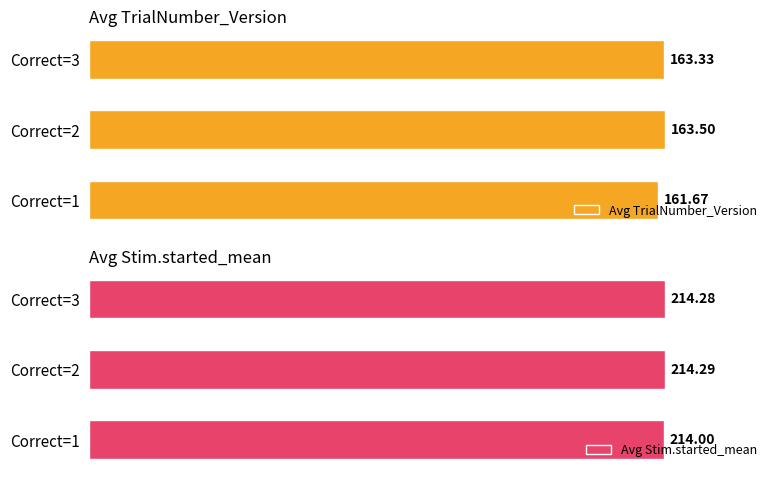

List the labels in order of Avg TrialNumber_Version value, smallest first.

Correct=1, Correct=3, Correct=2